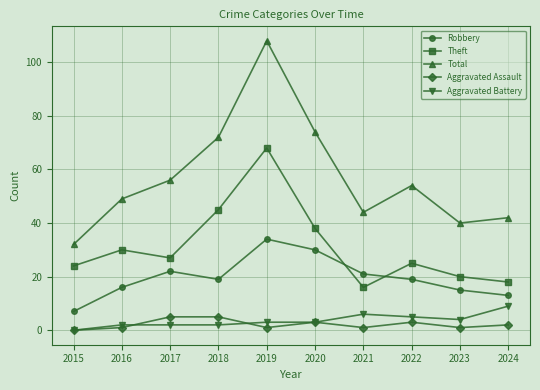

True or false: Theft and Aggravated Assault cross at least once.

False